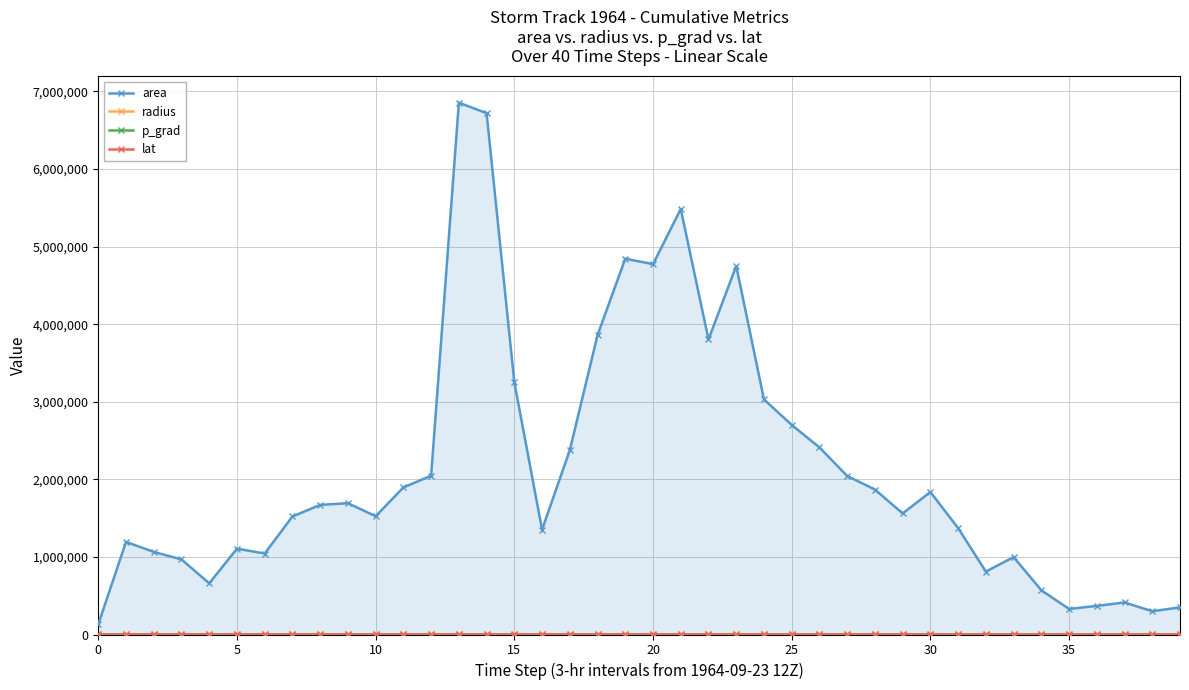

Which series has the largest range (max minus min)?

area